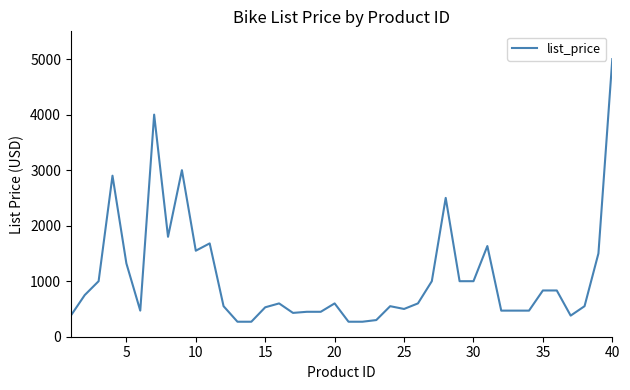

What is the minimum value shown in the chart?

270.0